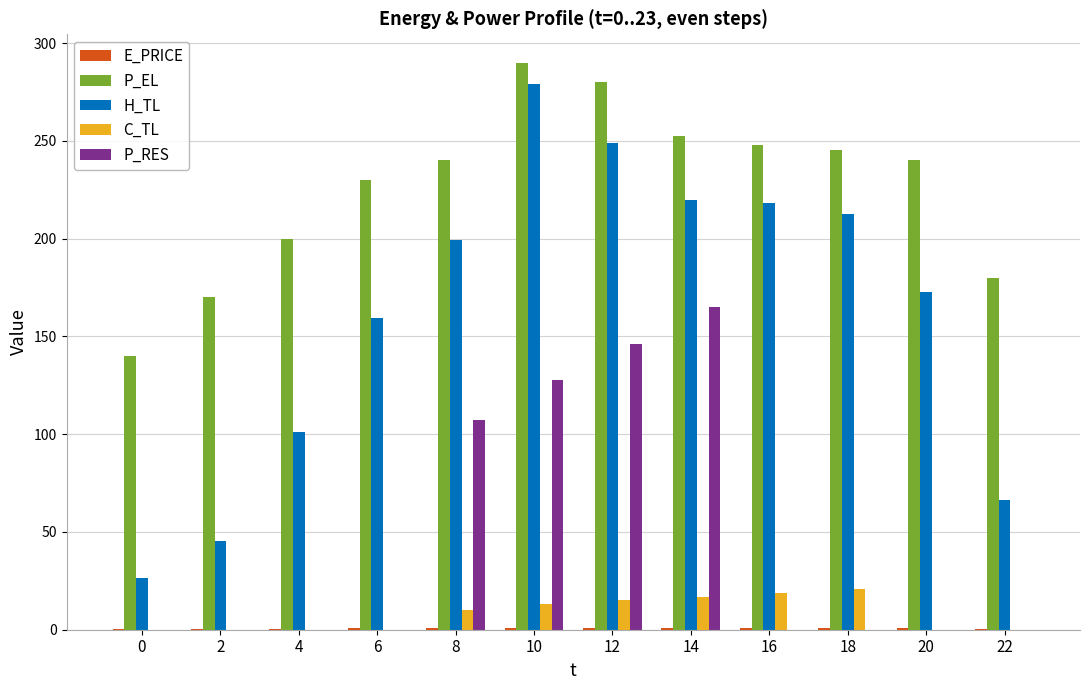

Which series has the largest total across all categories?

P_EL